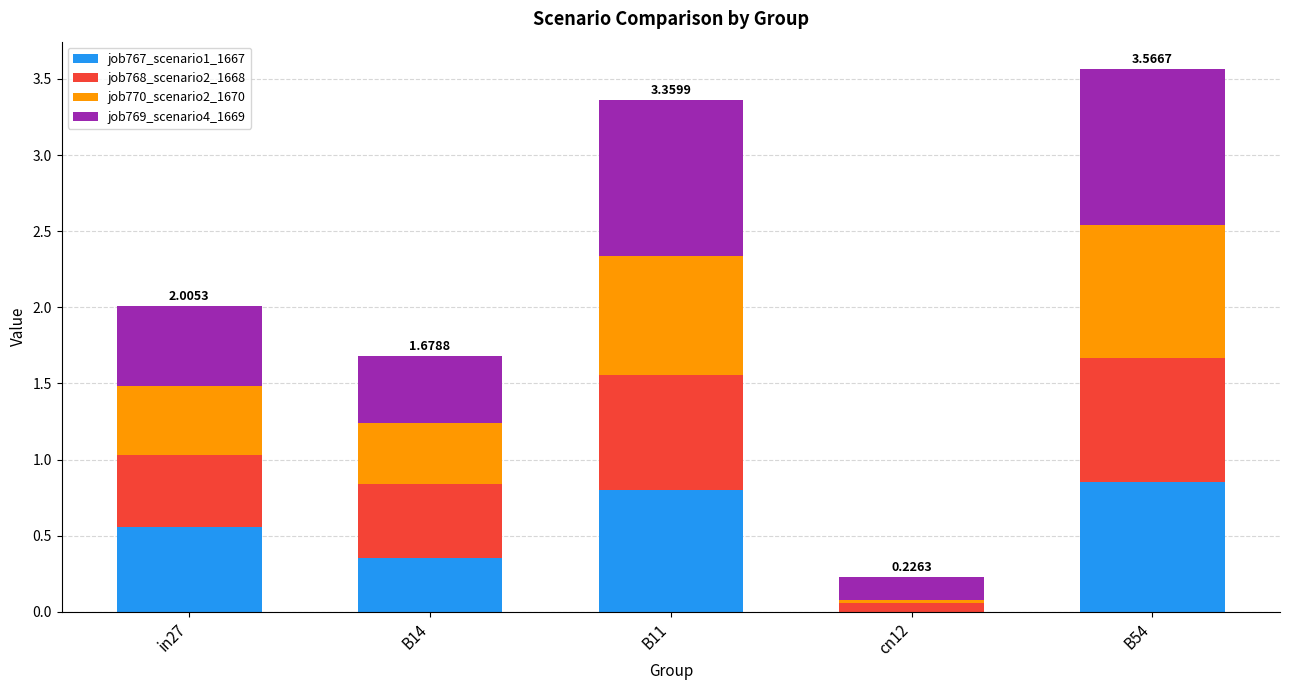

At which category is the sum across all series the highest?

B54